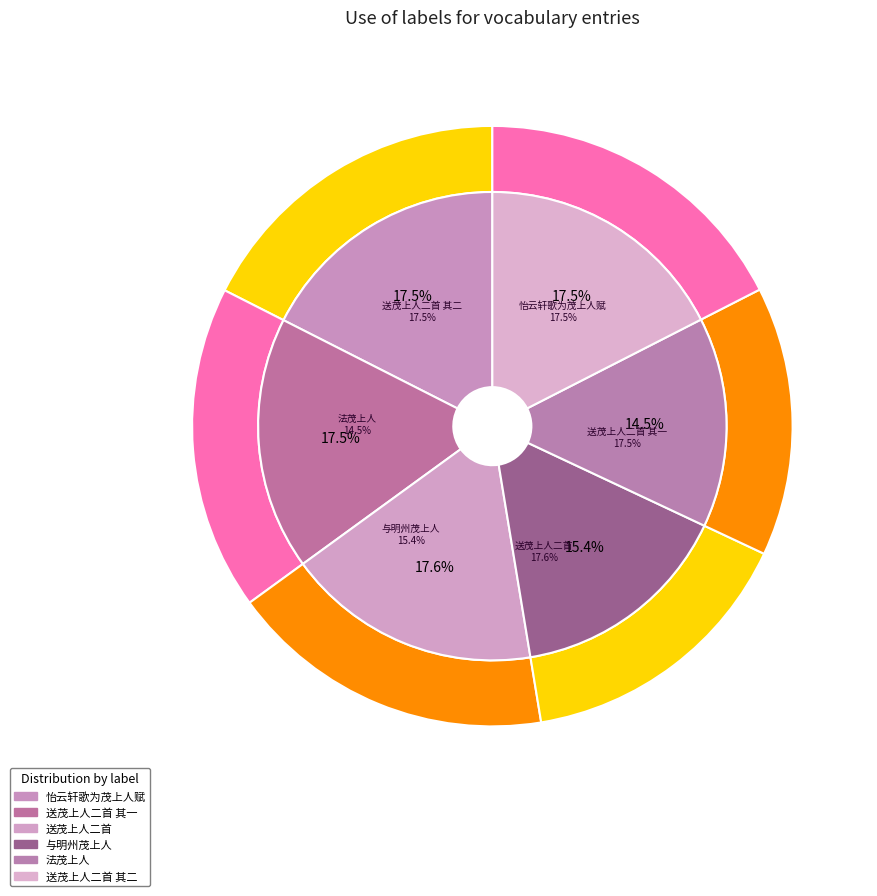

What is the smallest slice in the pie chart?

法茂上人